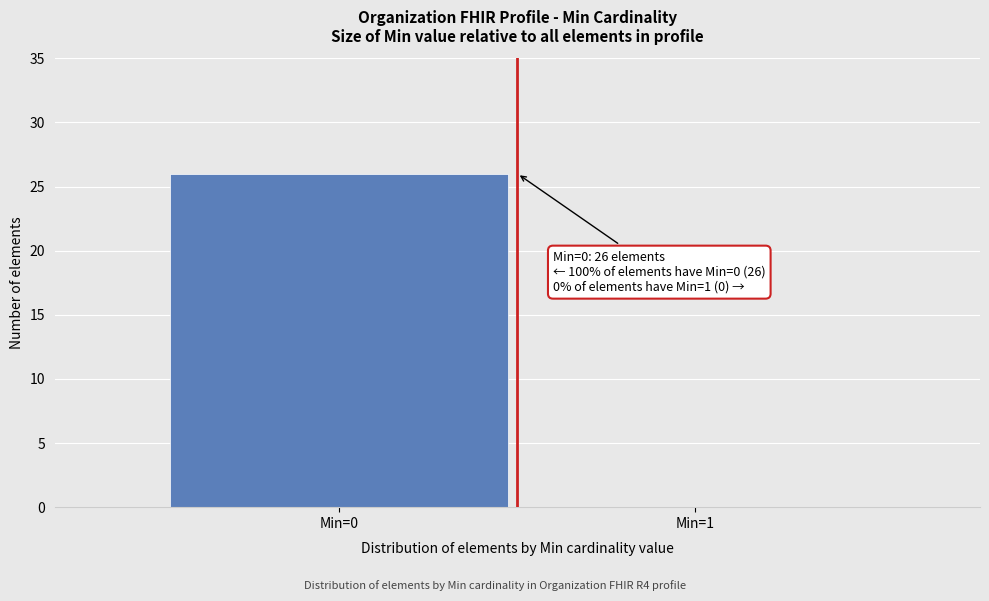

Reading right to left, list all the values displayed in this chart.

Min=1=0	Min=0=26